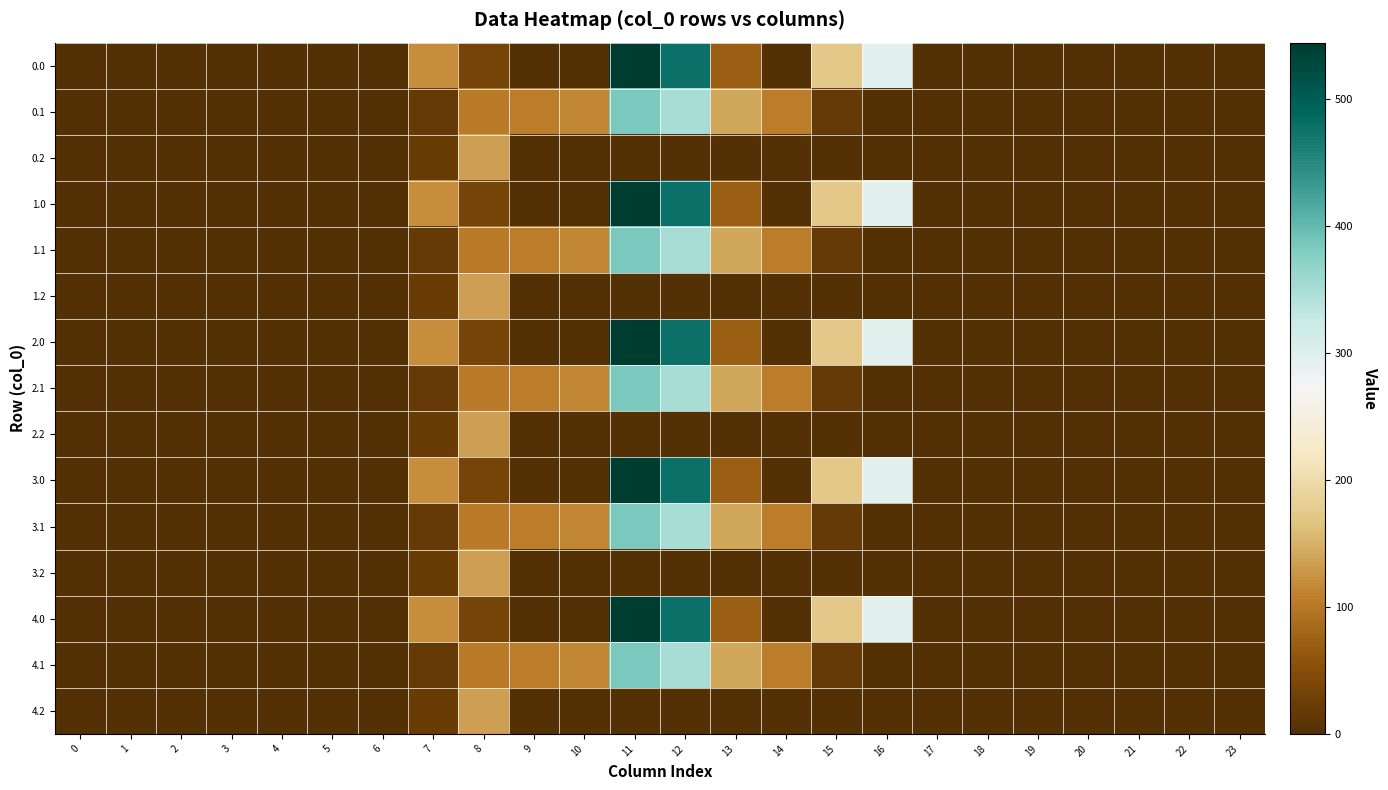

Reading right to left, extract all data points from this chart.

0.0: 23=0.0	22=0.0	21=0.0	20=0.0	19=0.0	18=0.0	17=0.0	16=294.5	15=172.8	14=0.3	13=70.2	12=477.2	11=544.3	10=0.0	9=0.0	8=35.0	7=120.6	6=0.0	5=0.0	4=0.0	3=0.0	2=0.0	1=0.0	0=0.0
0.1: 23=0.0	22=0.0	21=0.0	20=0.0	19=0.0	18=0.0	17=0.0	16=0.0	15=17.3	14=105.5	13=141.2	12=350.8	11=384.7	10=114.0	9=104.8	8=102.3	7=17.7	6=0.0	5=0.0	4=0.0	3=0.0	2=0.0	1=0.0	0=0.0
0.2: 23=0.0	22=0.0	21=0.0	20=0.0	19=0.0	18=0.0	17=0.0	16=0.0	15=0.0	14=0.0	13=0.0	12=0.0	11=0.0	10=0.0	9=0.0	8=134.2	7=22.3	6=0.0	5=0.0	4=0.0	3=0.0	2=0.0	1=0.0	0=0.0
1.0: 23=0.0	22=0.0	21=0.0	20=0.0	19=0.0	18=0.0	17=0.0	16=294.5	15=172.8	14=0.3	13=70.2	12=477.2	11=544.3	10=0.0	9=0.0	8=35.0	7=120.6	6=0.0	5=0.0	4=0.0	3=0.0	2=0.0	1=0.0	0=0.0
1.1: 23=0.0	22=0.0	21=0.0	20=0.0	19=0.0	18=0.0	17=0.0	16=0.0	15=17.3	14=105.5	13=141.2	12=350.8	11=384.7	10=114.0	9=104.8	8=102.3	7=17.7	6=0.0	5=0.0	4=0.0	3=0.0	2=0.0	1=0.0	0=0.0
1.2: 23=0.0	22=0.0	21=0.0	20=0.0	19=0.0	18=0.0	17=0.0	16=0.0	15=0.0	14=0.0	13=0.0	12=0.0	11=0.0	10=0.0	9=0.0	8=134.2	7=22.3	6=0.0	5=0.0	4=0.0	3=0.0	2=0.0	1=0.0	0=0.0
2.0: 23=0.0	22=0.0	21=0.0	20=0.0	19=0.0	18=0.0	17=0.0	16=294.5	15=172.8	14=0.3	13=70.2	12=477.2	11=544.3	10=0.0	9=0.0	8=35.0	7=120.6	6=0.0	5=0.0	4=0.0	3=0.0	2=0.0	1=0.0	0=0.0
2.1: 23=0.0	22=0.0	21=0.0	20=0.0	19=0.0	18=0.0	17=0.0	16=0.0	15=17.3	14=105.5	13=141.2	12=350.8	11=384.7	10=114.0	9=104.8	8=102.3	7=17.7	6=0.0	5=0.0	4=0.0	3=0.0	2=0.0	1=0.0	0=0.0
2.2: 23=0.0	22=0.0	21=0.0	20=0.0	19=0.0	18=0.0	17=0.0	16=0.0	15=0.0	14=0.0	13=0.0	12=0.0	11=0.0	10=0.0	9=0.0	8=134.2	7=22.3	6=0.0	5=0.0	4=0.0	3=0.0	2=0.0	1=0.0	0=0.0
3.0: 23=0.0	22=0.0	21=0.0	20=0.0	19=0.0	18=0.0	17=0.0	16=294.5	15=172.8	14=0.3	13=70.2	12=477.2	11=544.3	10=0.0	9=0.0	8=35.0	7=120.6	6=0.0	5=0.0	4=0.0	3=0.0	2=0.0	1=0.0	0=0.0
3.1: 23=0.0	22=0.0	21=0.0	20=0.0	19=0.0	18=0.0	17=0.0	16=0.0	15=17.3	14=105.5	13=141.2	12=350.8	11=384.7	10=114.0	9=104.8	8=102.3	7=17.7	6=0.0	5=0.0	4=0.0	3=0.0	2=0.0	1=0.0	0=0.0
3.2: 23=0.0	22=0.0	21=0.0	20=0.0	19=0.0	18=0.0	17=0.0	16=0.0	15=0.0	14=0.0	13=0.0	12=0.0	11=0.0	10=0.0	9=0.0	8=134.2	7=22.3	6=0.0	5=0.0	4=0.0	3=0.0	2=0.0	1=0.0	0=0.0
4.0: 23=0.0	22=0.0	21=0.0	20=0.0	19=0.0	18=0.0	17=0.0	16=294.5	15=172.8	14=0.3	13=70.2	12=477.2	11=544.3	10=0.0	9=0.0	8=35.0	7=120.6	6=0.0	5=0.0	4=0.0	3=0.0	2=0.0	1=0.0	0=0.0
4.1: 23=0.0	22=0.0	21=0.0	20=0.0	19=0.0	18=0.0	17=0.0	16=0.0	15=17.3	14=105.5	13=141.2	12=350.8	11=384.7	10=114.0	9=104.8	8=102.3	7=17.7	6=0.0	5=0.0	4=0.0	3=0.0	2=0.0	1=0.0	0=0.0
4.2: 23=0.0	22=0.0	21=0.0	20=0.0	19=0.0	18=0.0	17=0.0	16=0.0	15=0.0	14=0.0	13=0.0	12=0.0	11=0.0	10=0.0	9=0.0	8=134.2	7=22.3	6=0.0	5=0.0	4=0.0	3=0.0	2=0.0	1=0.0	0=0.0